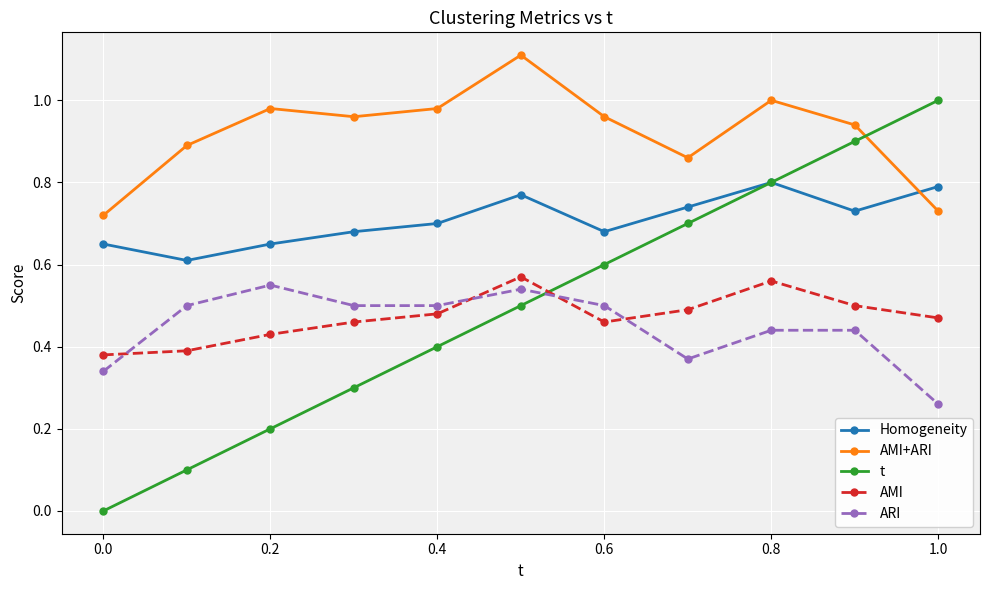

Count the ARI values in the range 0 to 1.

11